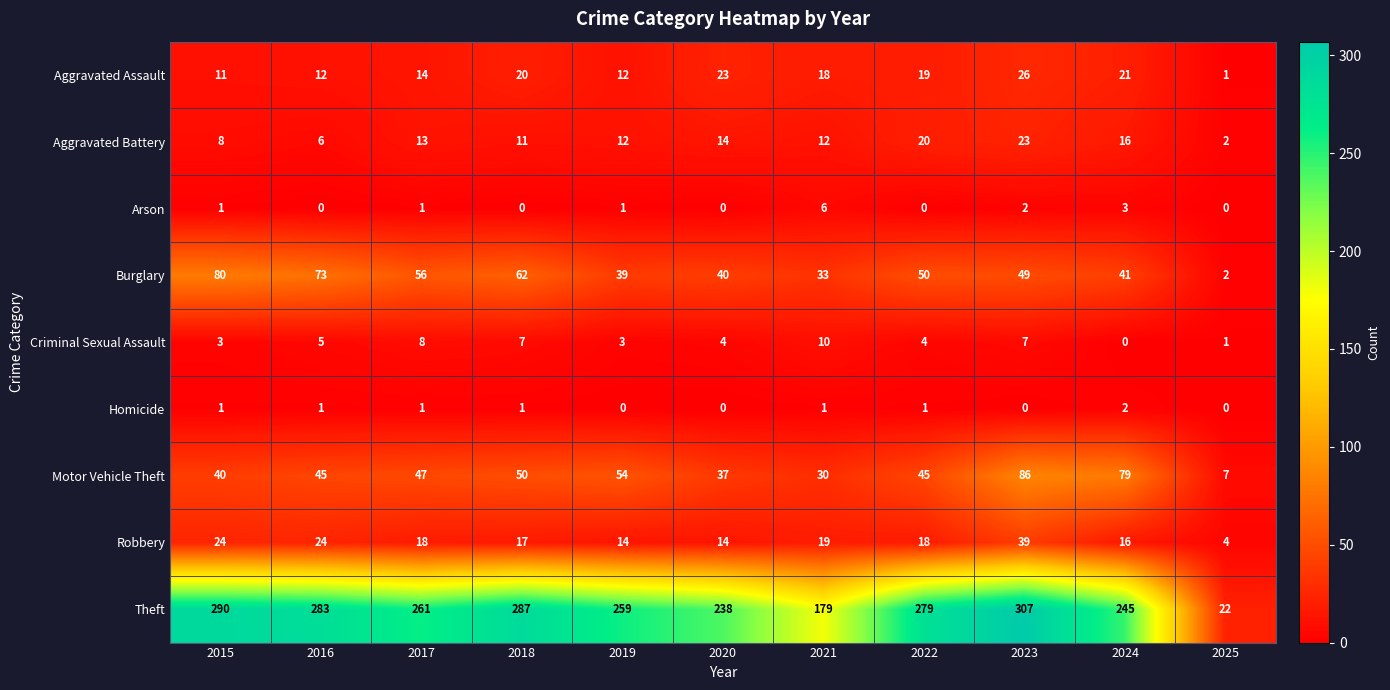

At how many categories does at least one series exceed 1?

11